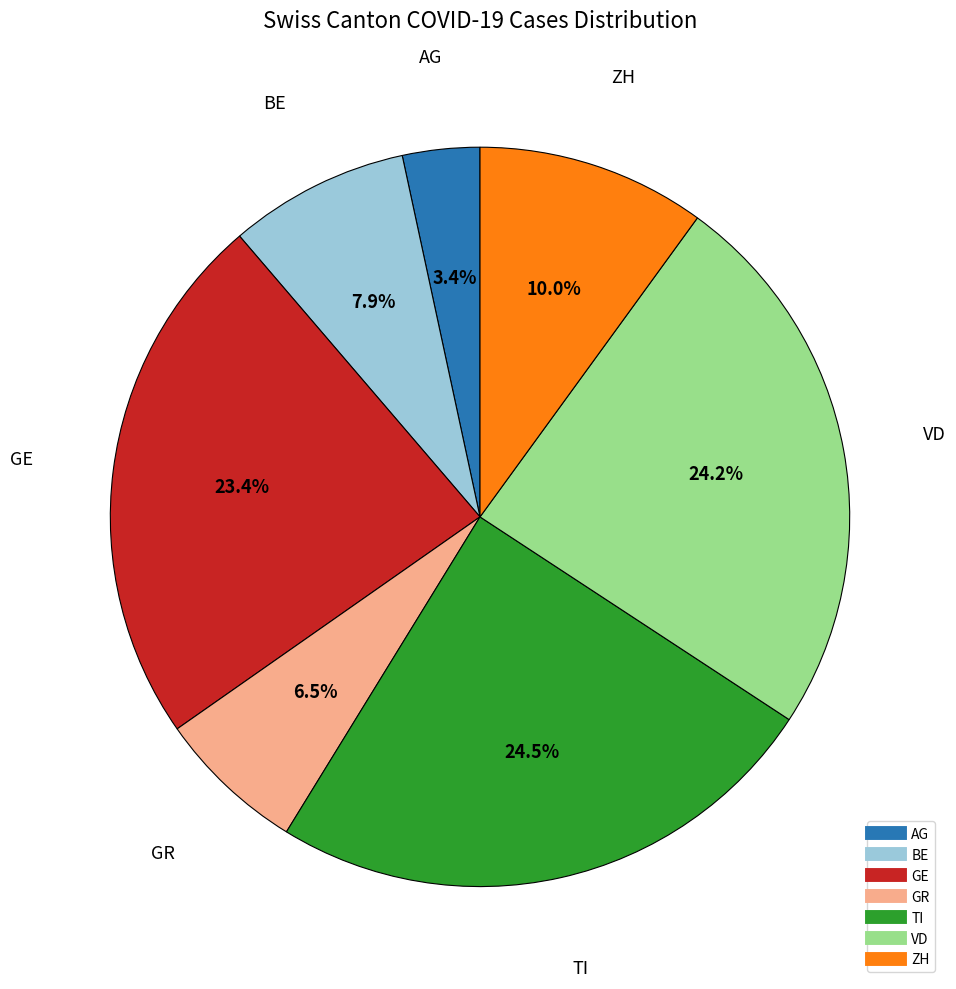

To the nearest percent, what is the average slice percentage?

14%